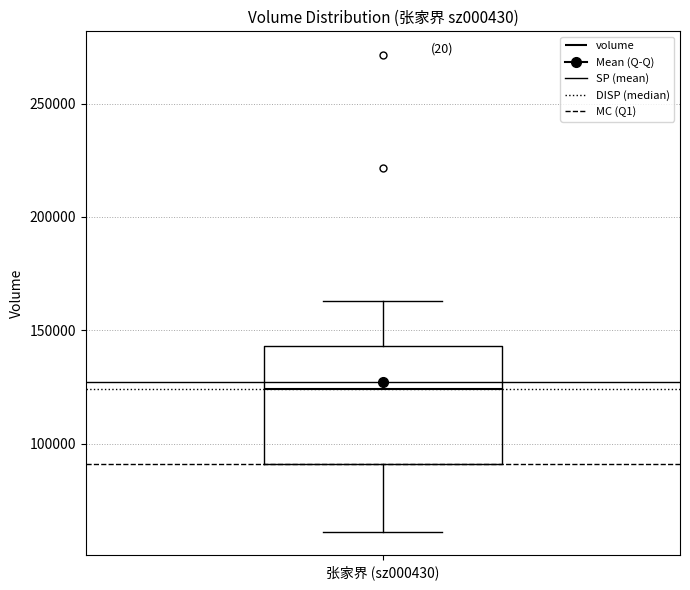

Read this box plot against the y-axis: the position of the median line, the range covered by the box, and the ends of both whiskers. The values are not printed on the chart, so give them approximately, as read against the axis.

median 125000, box 90000 to 145000, whiskers 60000 to 165000